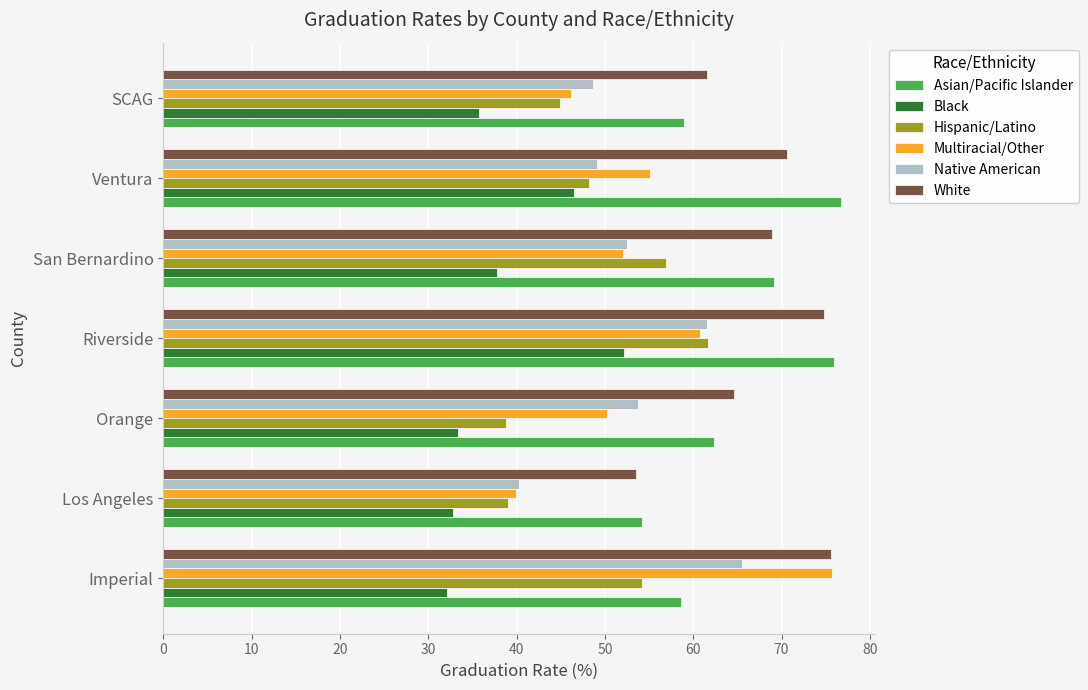

What is the lowest value of the Multiracial/Other series?

39.9